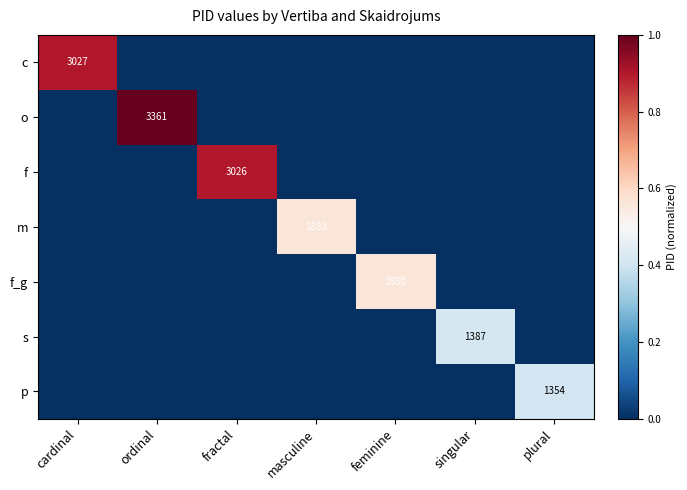

Is it true that m equals 2557 at masculine?

False